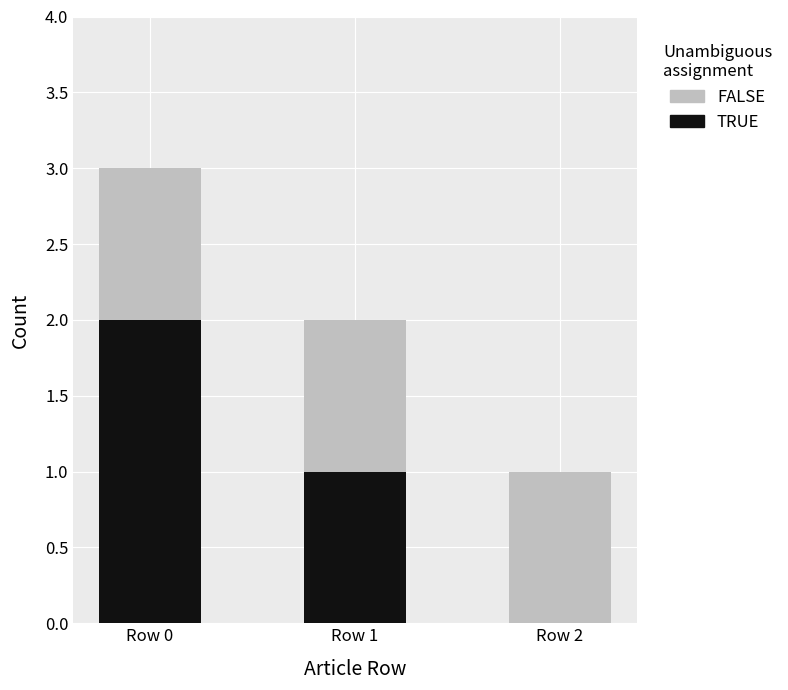

True or false: TRUE has a value of 1 at Row 0.

False